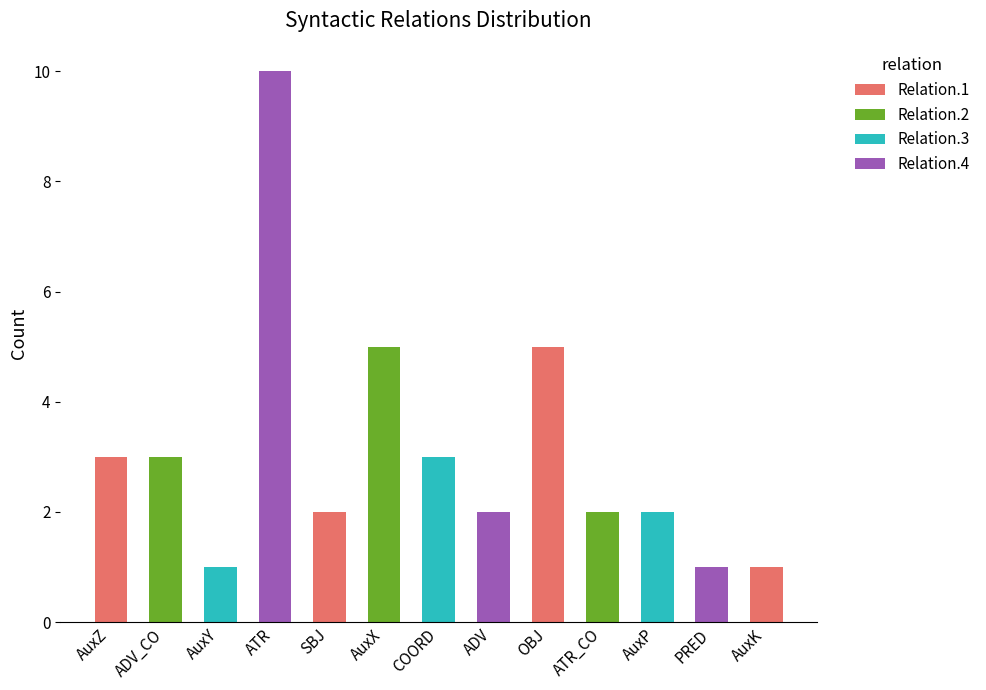

The value of Relation.1 at ADV_CO is 0. True or false?

True